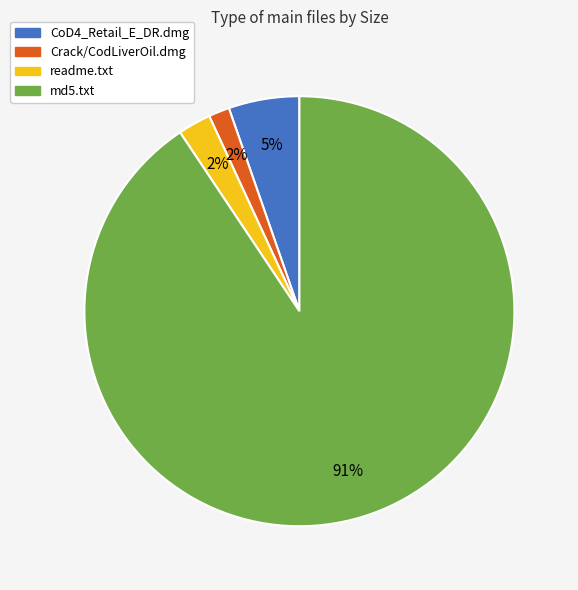

Is it true that md5.txt is 91% of the pie?

True